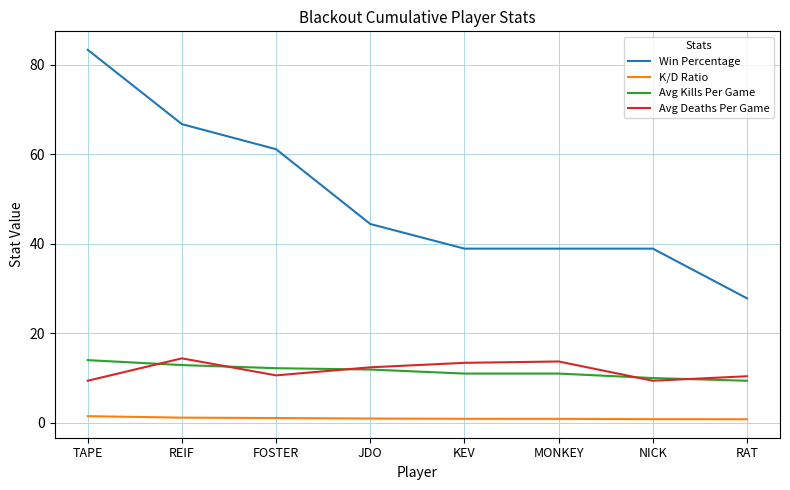

Is this an area chart (filled region under the line)?

No